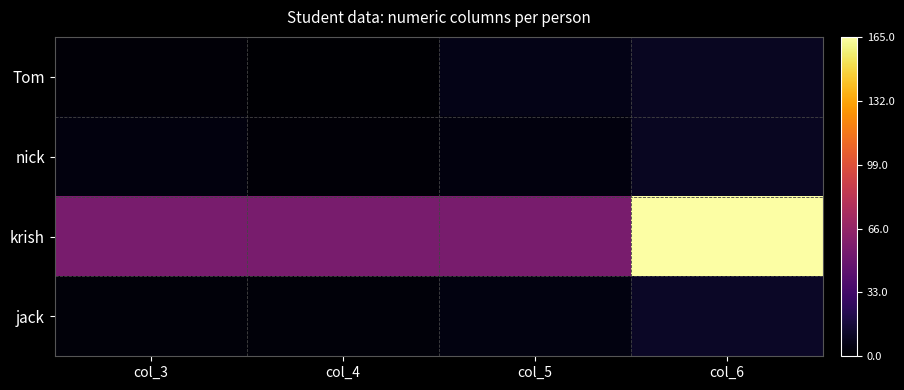

At how many categories does at least one series exceed 114?

1